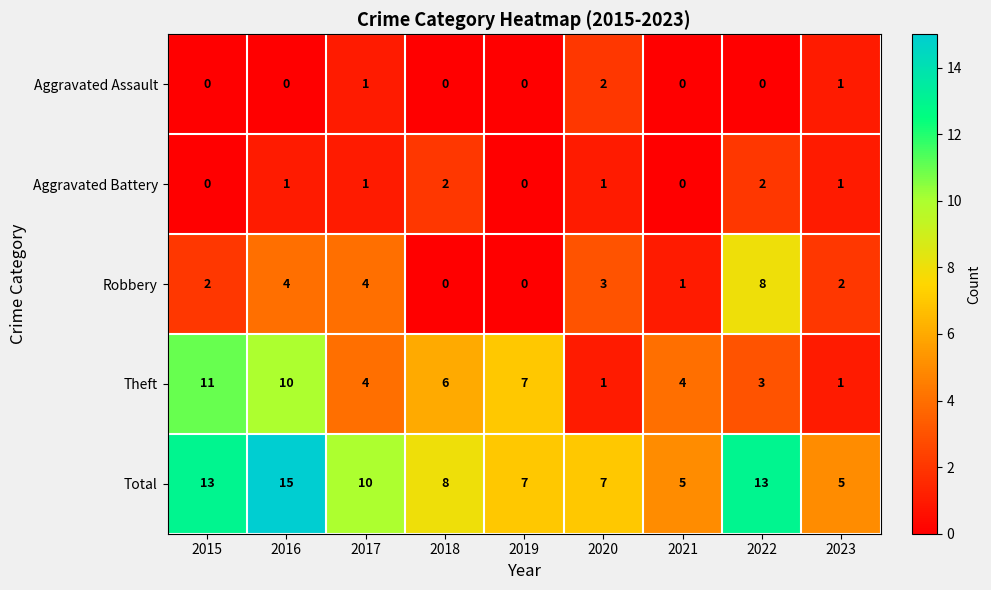

How many series are shown in this chart?

5